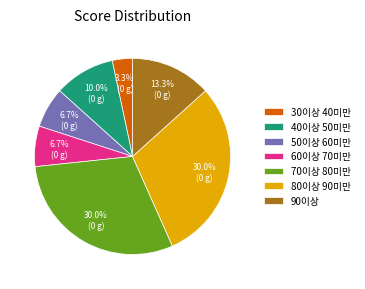

Between 40이상 50미만 and 80이상 90미만, which is larger?

80이상 90미만